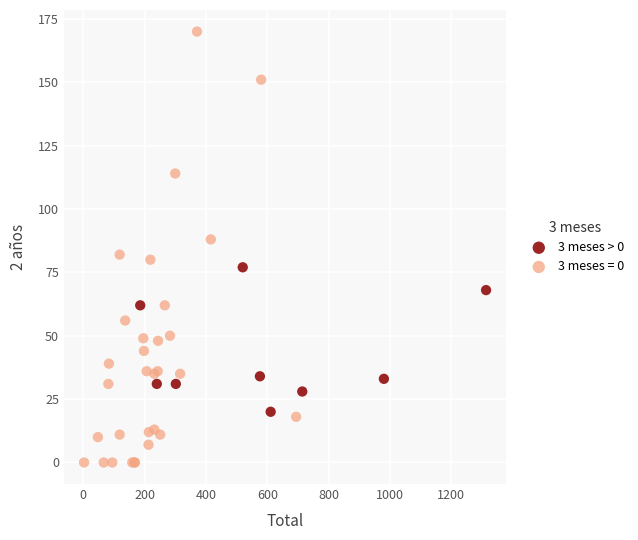

Which series contains the lowest Y value?

3 meses = 0